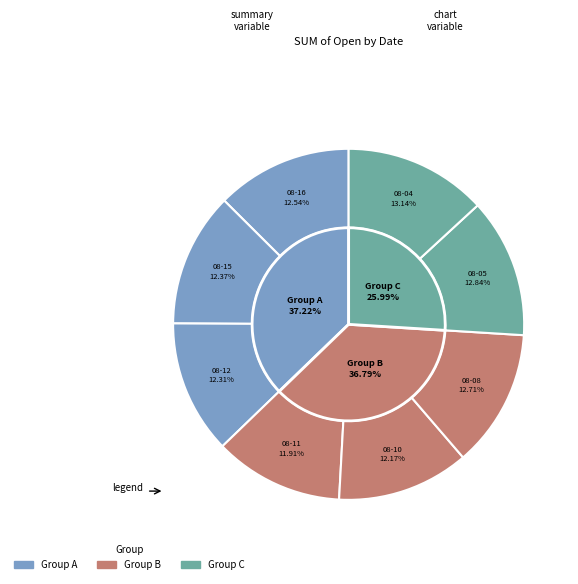

Combined, what portion of the pie is 2011-08-11 and 2011-08-05?

24.7%